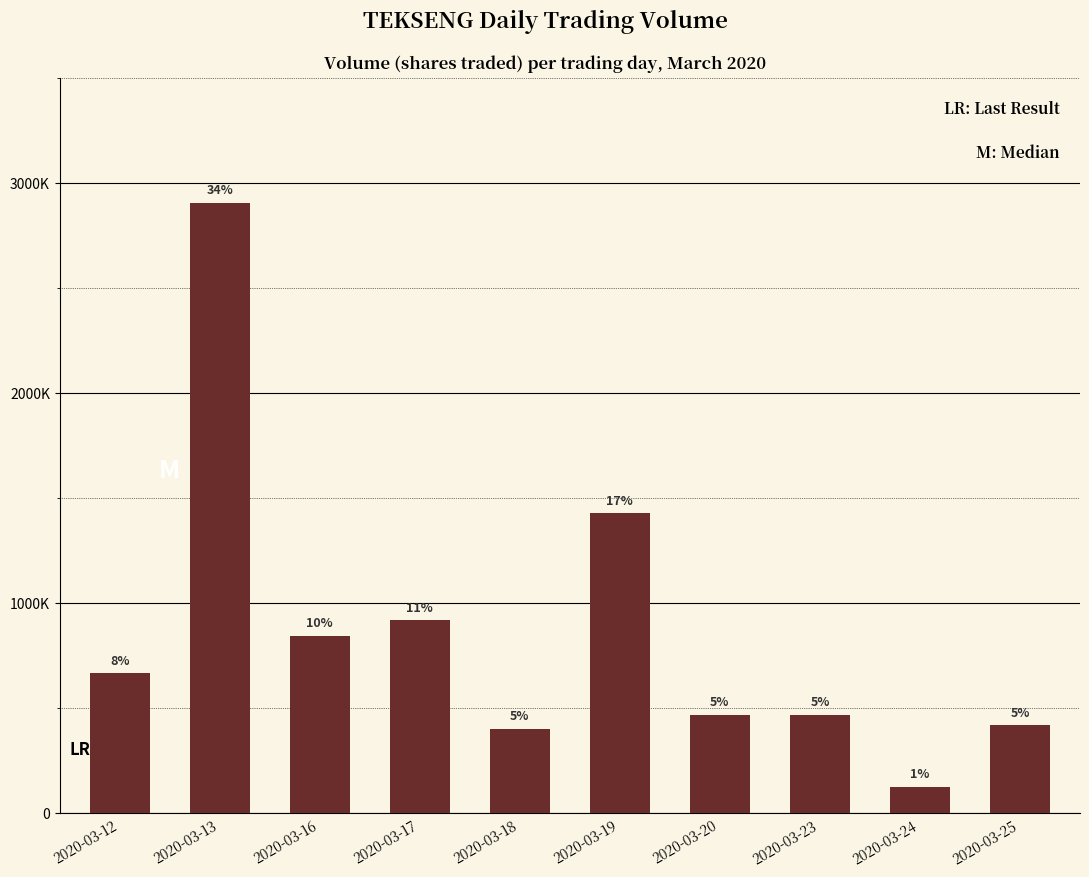

What is the difference between the values at 2020-03-12 and 2020-03-19?

763300